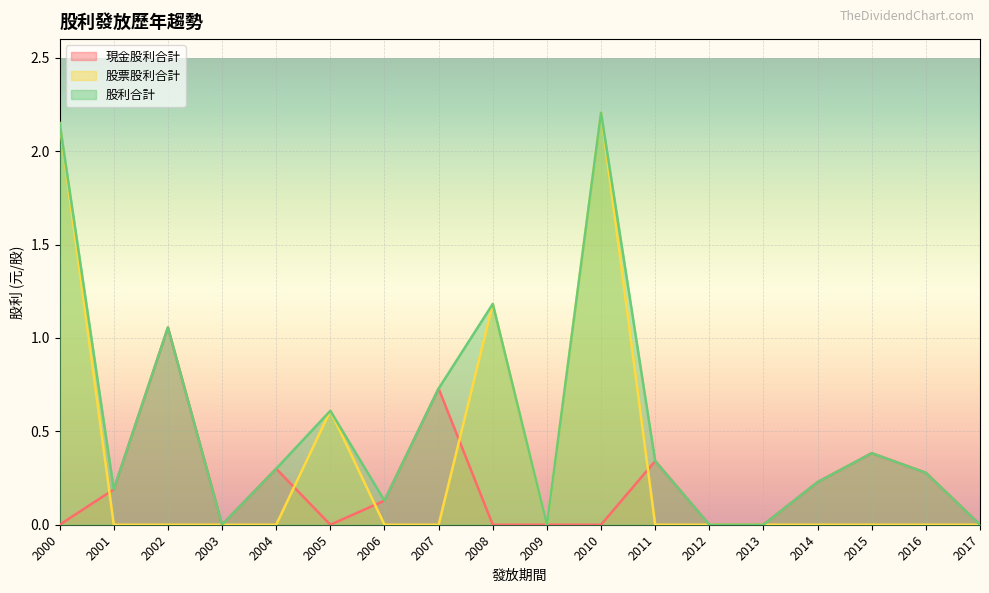

At which label is 現金股利合計 closest to 0?

2017